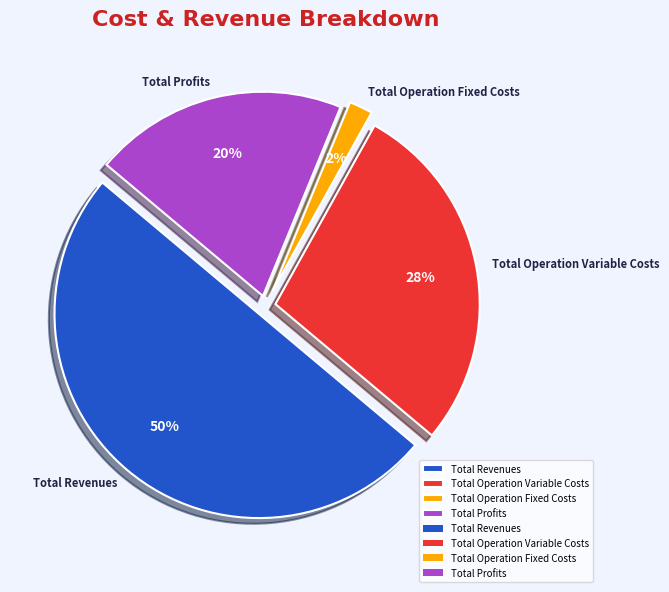

Does Total Operation Variable Costs represent more than half of the total?

No